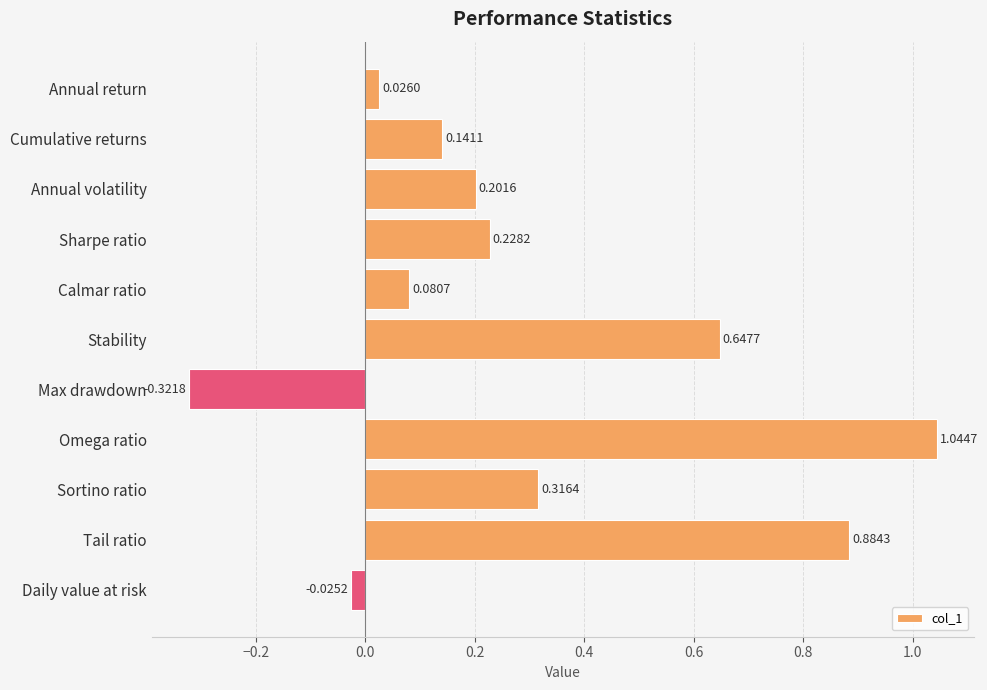

List the labels in order of value, smallest first.

Max drawdown, Daily value at risk, Annual return, Calmar ratio, Cumulative returns, Annual volatility, Sharpe ratio, Sortino ratio, Stability, Tail ratio, Omega ratio